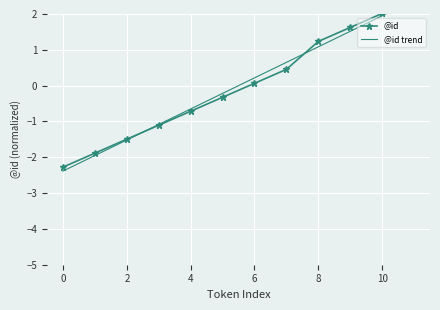

What value does the @id series have at 11?

2.4